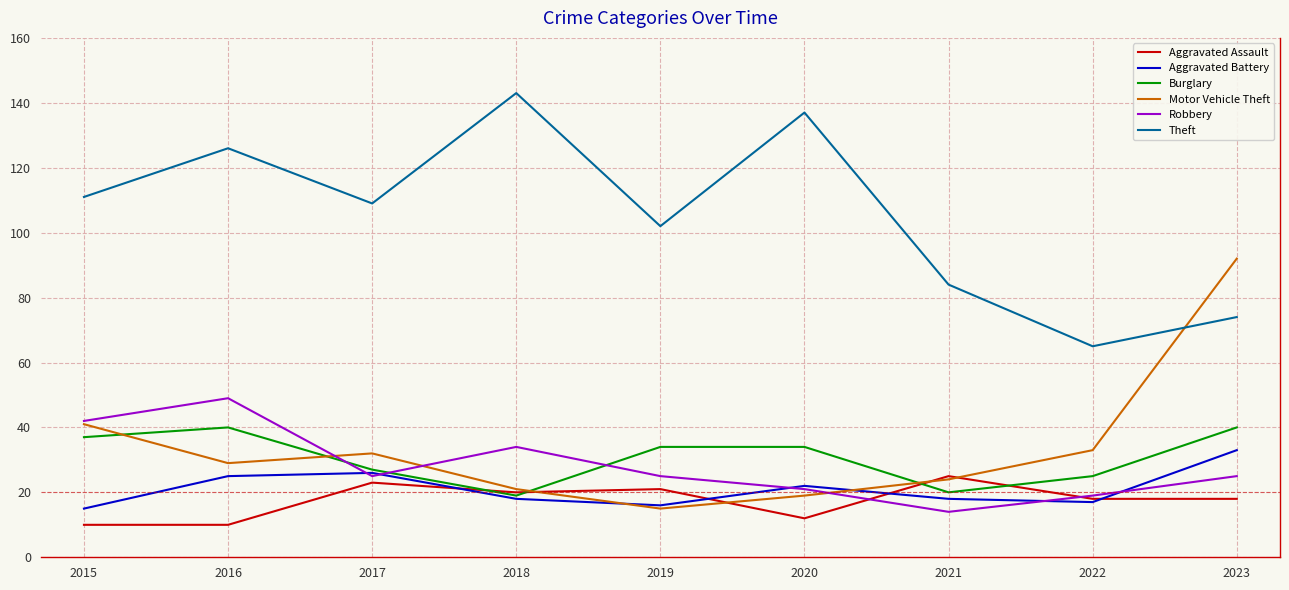

Is the value of Burglary at 2018 greater than the value of Motor Vehicle Theft at 2021?

No